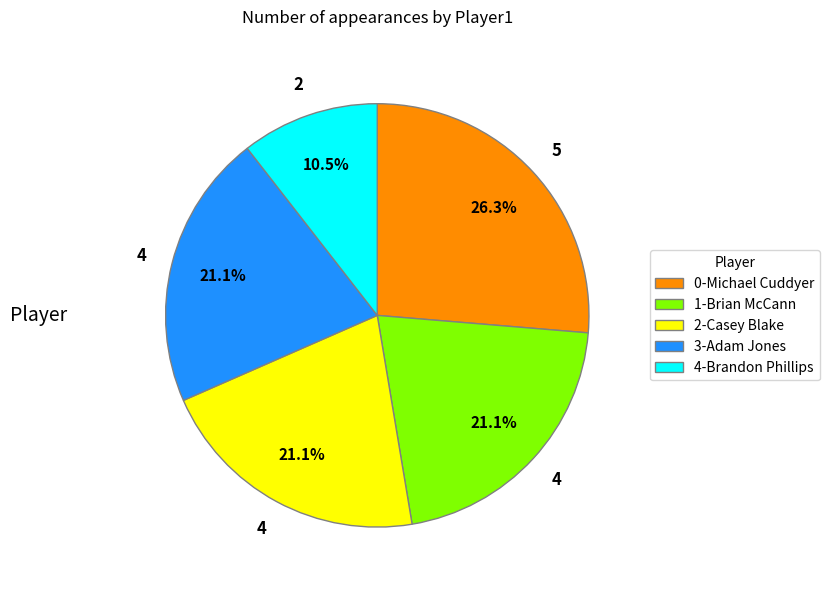

How many segments does this pie chart have?

5